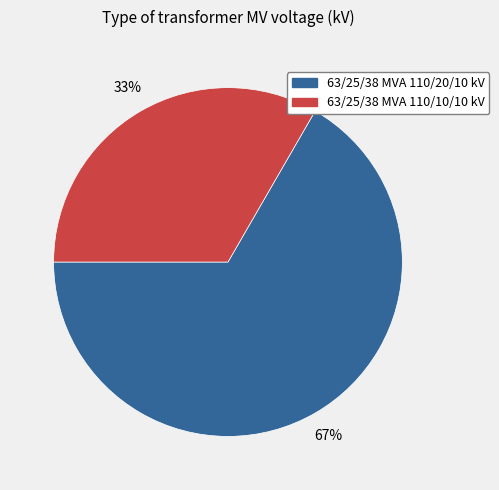

True or false: 63/25/38 MVA 110/10/10 kV accounts for 21% of the total.

False